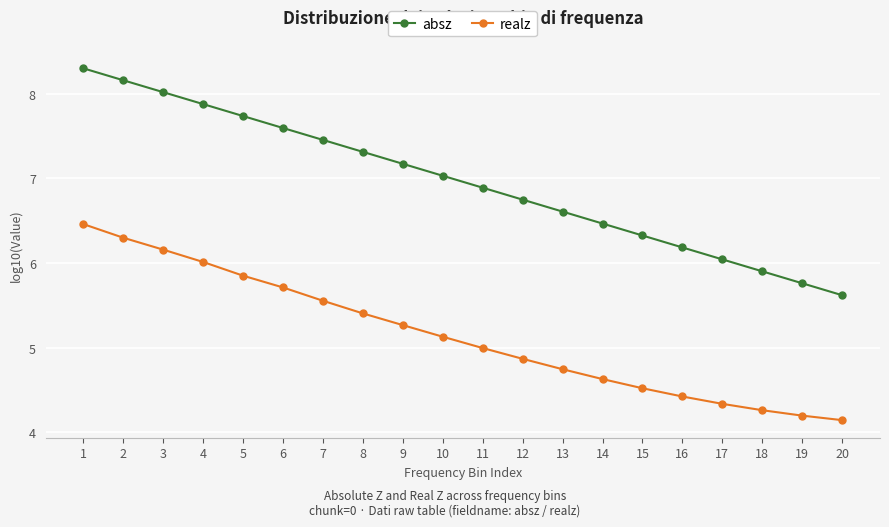

At which label does realz reach its peak?

1